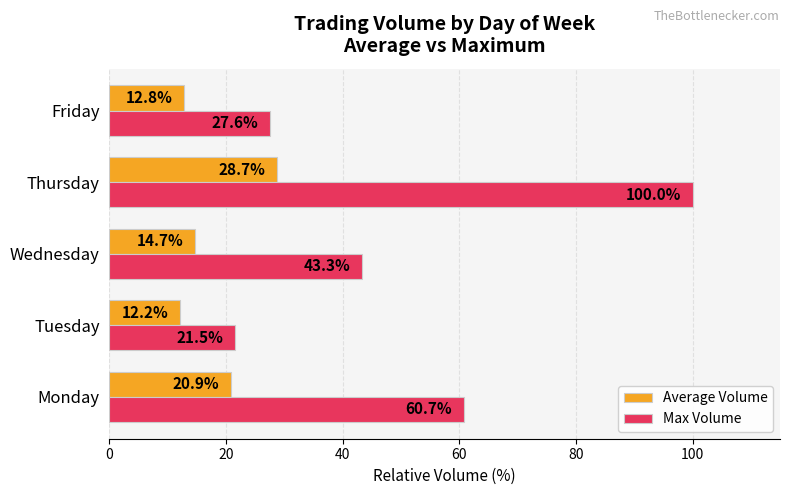

How many data points in Average Volume are above 14?

3